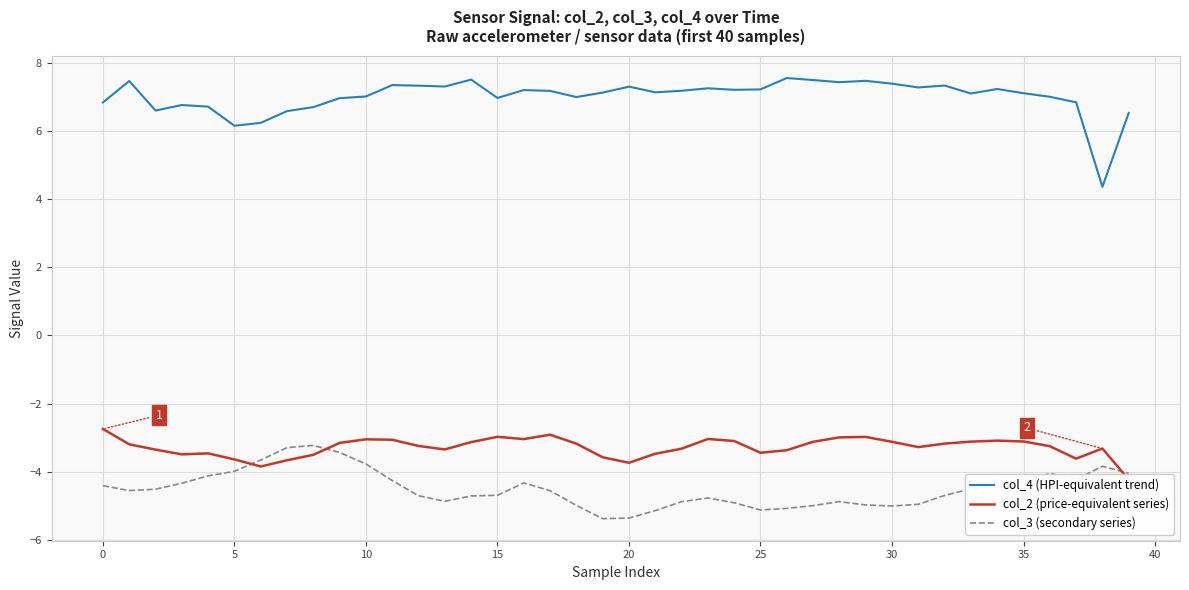

True or false: col_3 (secondary series) has more than 1 points higher than both neighbors.

True